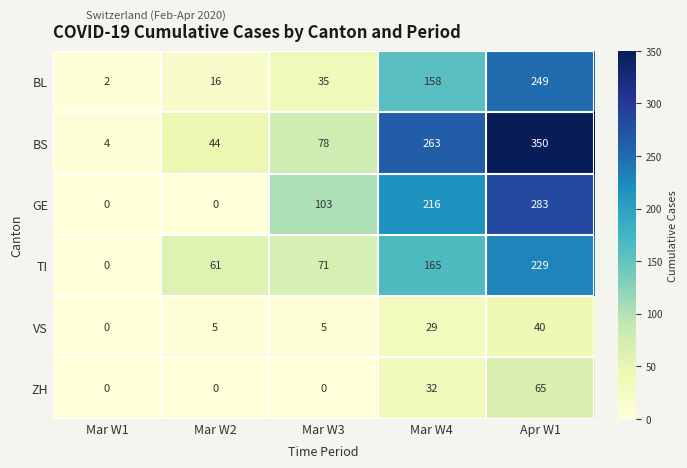

The GE series shows 145 at Mar W2. True or false?

False